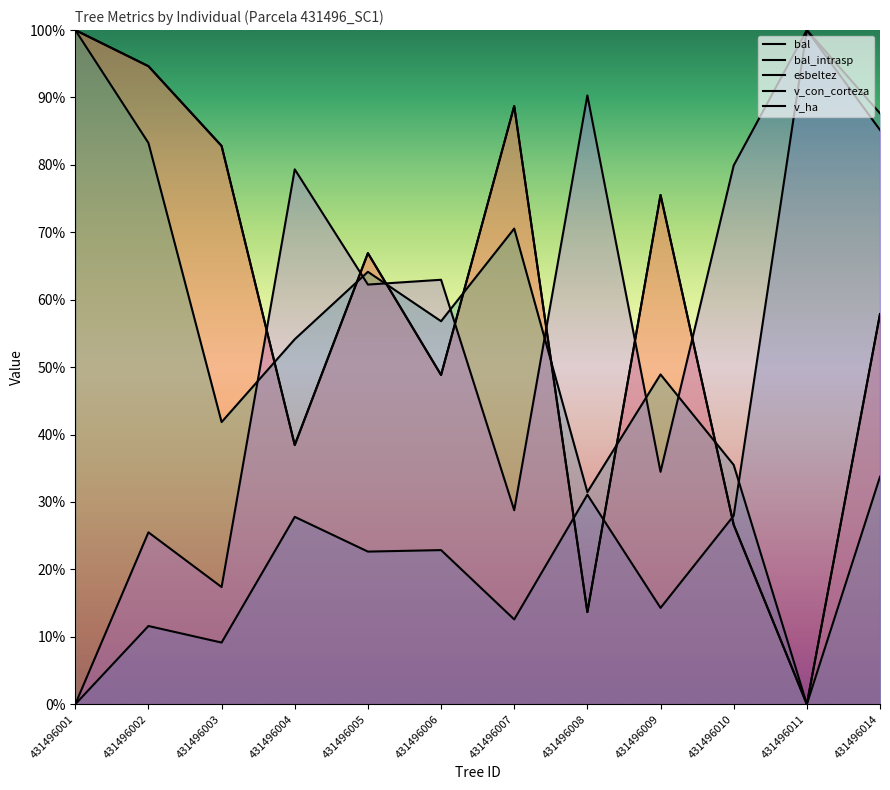

The bal series shows 43.1 at 431496009. True or false?

False